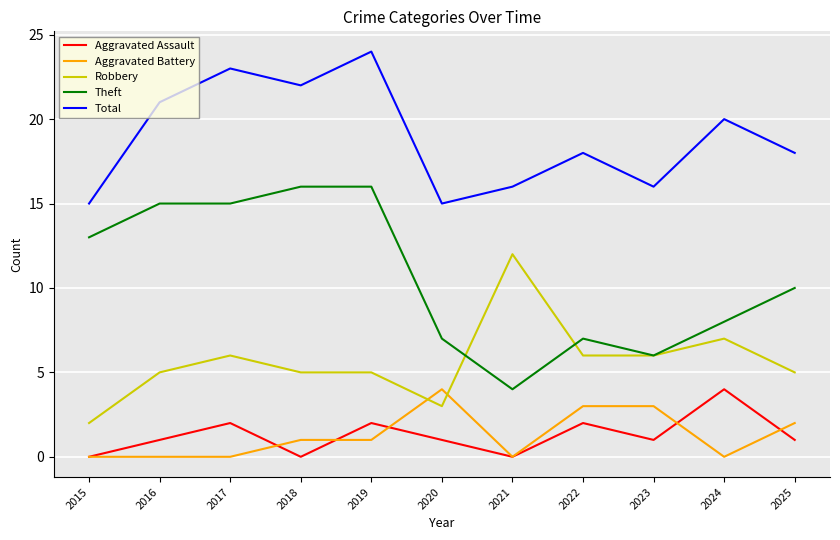

How many Aggravated Battery values are between 0 and 3?

10